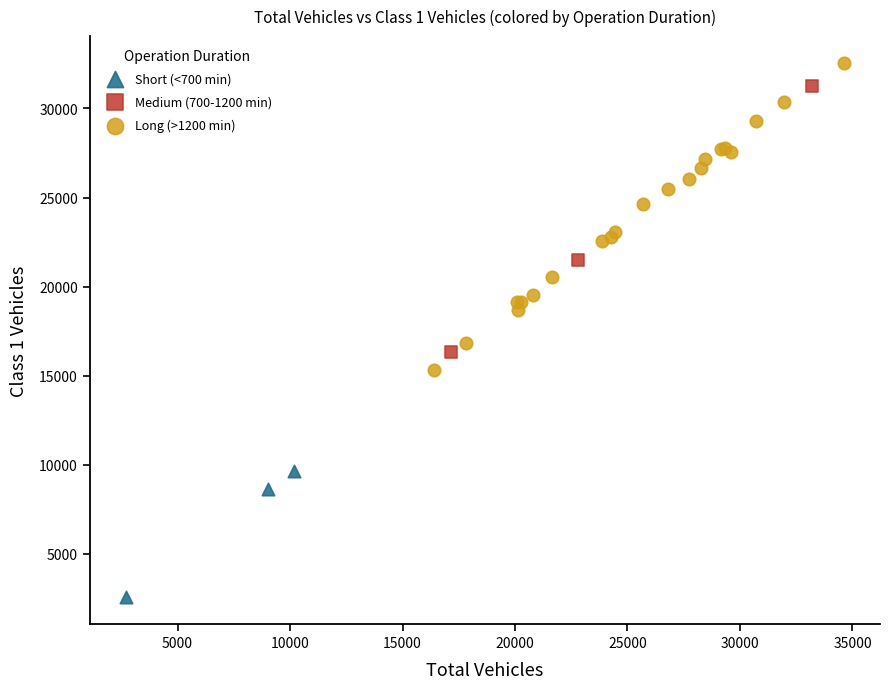

Which series contains the lowest Y value?

Short (<700 min)